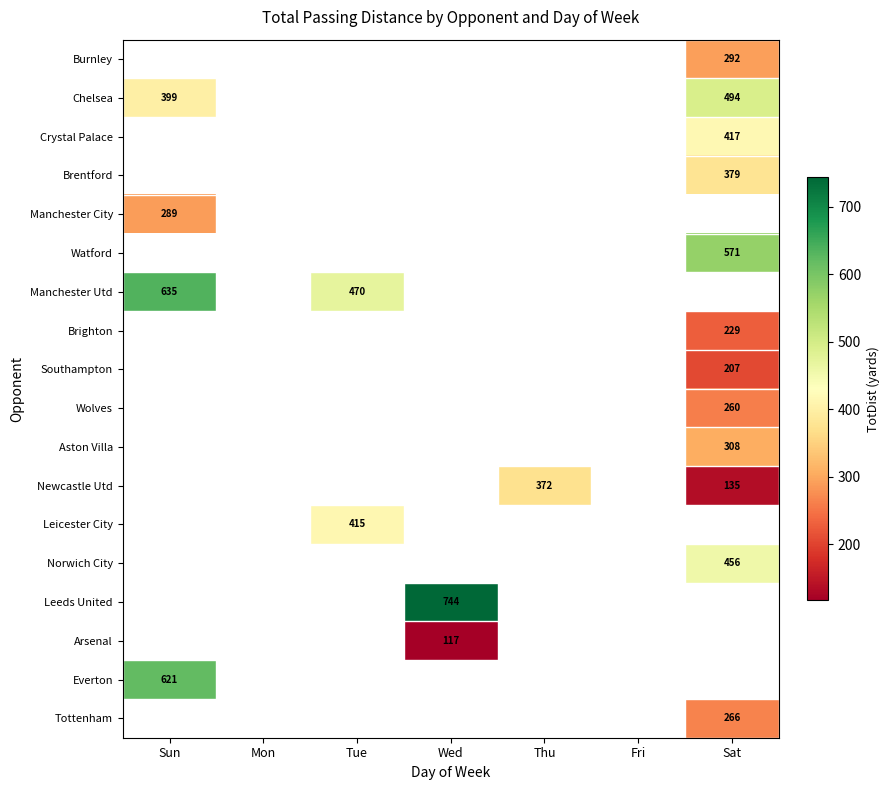

The Brentford series shows 379 at Sat. True or false?

True